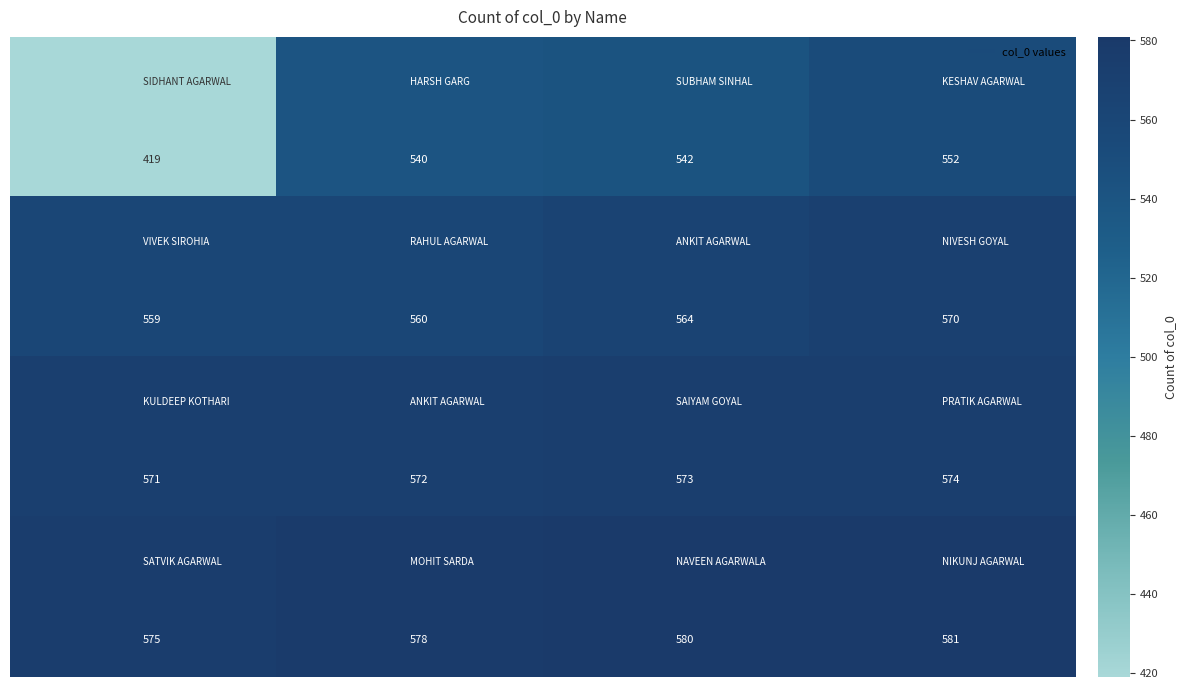

At how many categories does at least one series exceed 438?

4